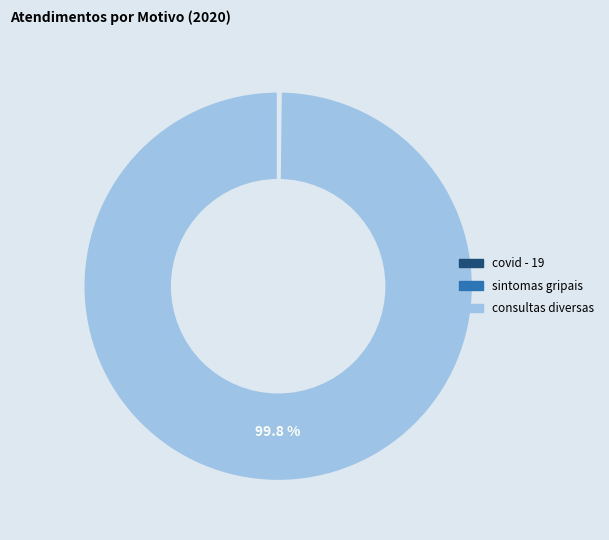

What percentage is NOT represented by consultas diversas?

0.2%